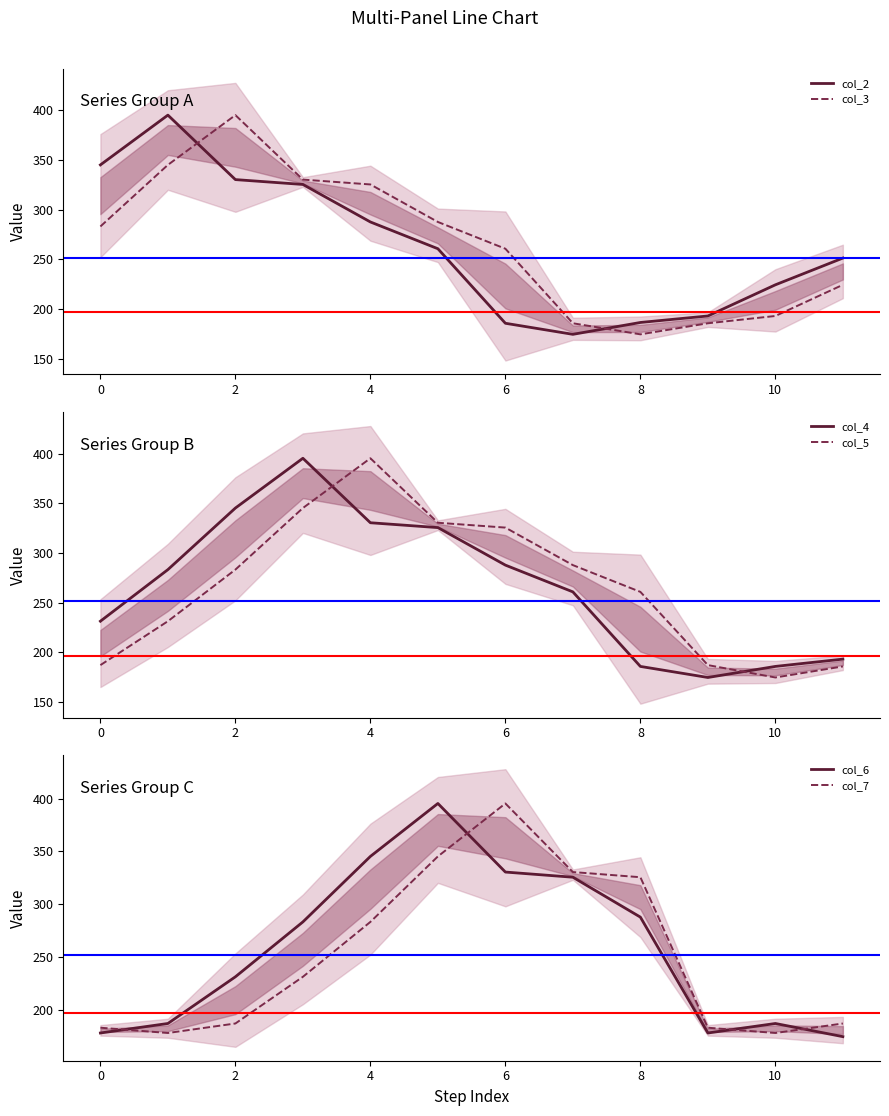

List the series in order of their peak value, lowest first.

col_2, col_3, col_4, col_5, col_6, col_7